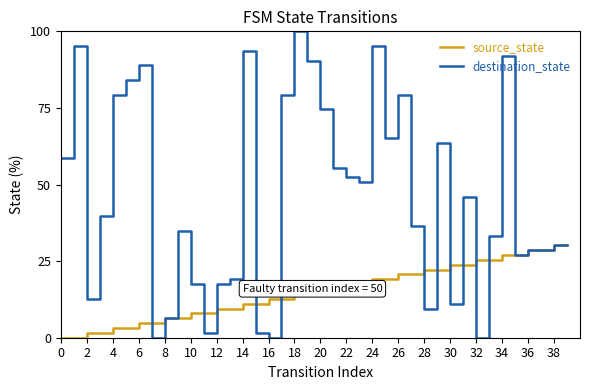

Which series has the largest range (max minus min)?

destination_state